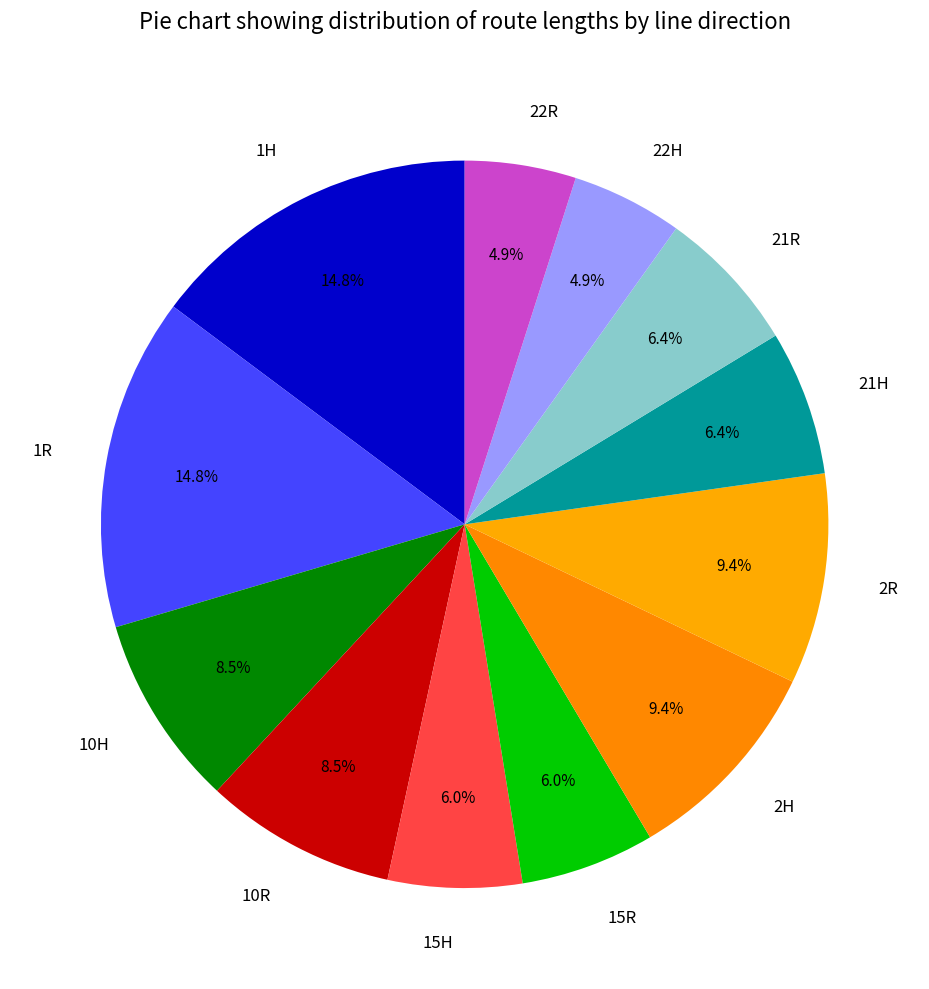

Approximately how many times larger is the value at 2H compared to 22R?

1.9